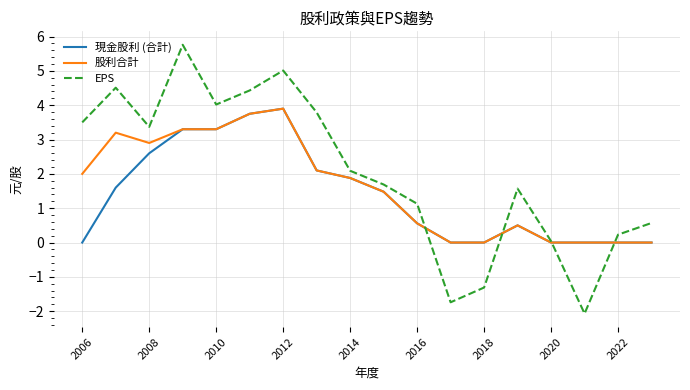

Which series has the largest total across all categories?

EPS